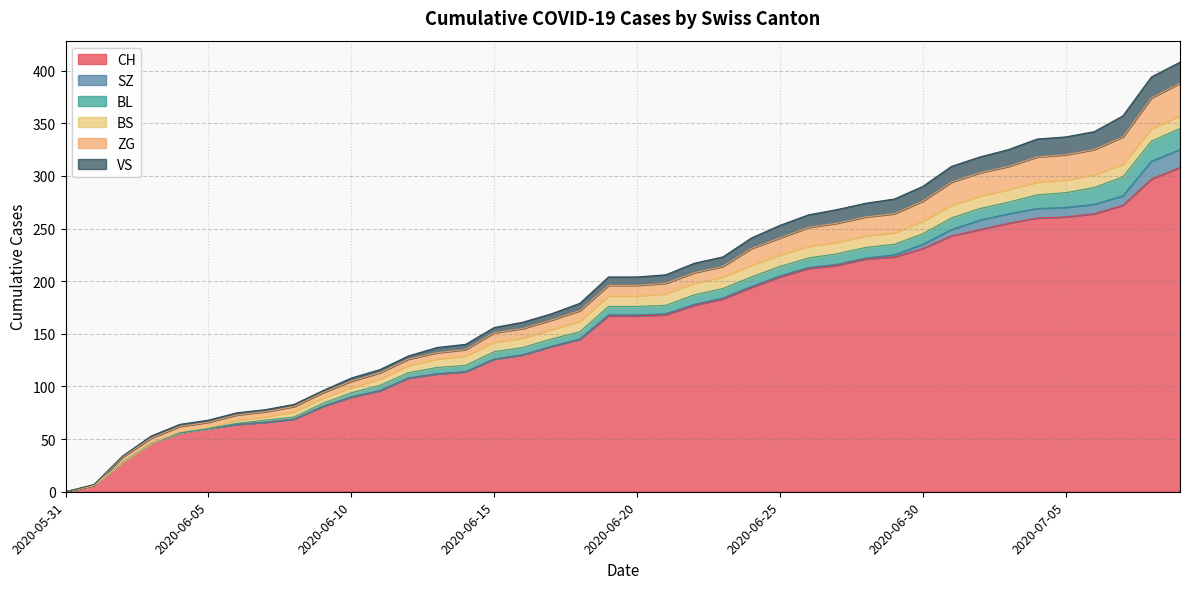

How many lines are shown in the chart?

6